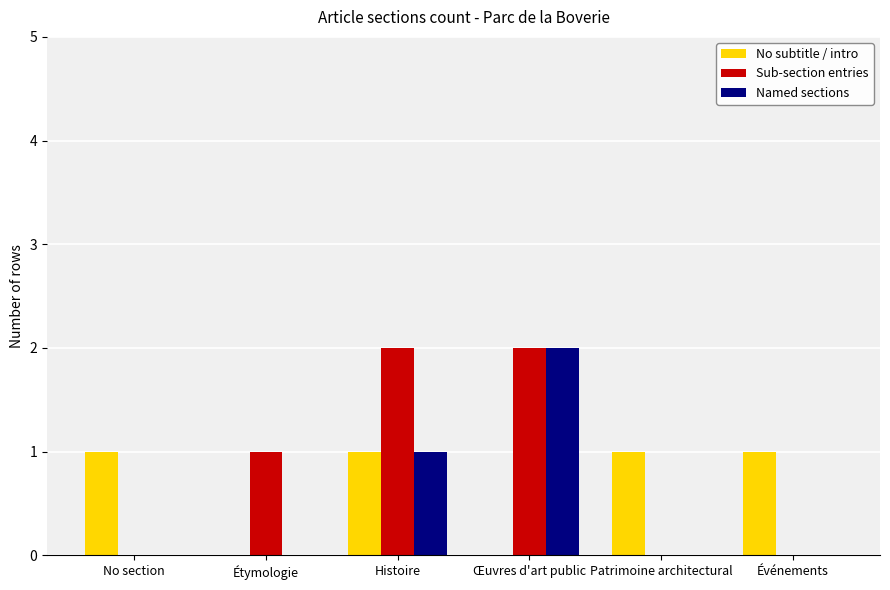

Is it true that Named sections equals 0 at Étymologie?

True